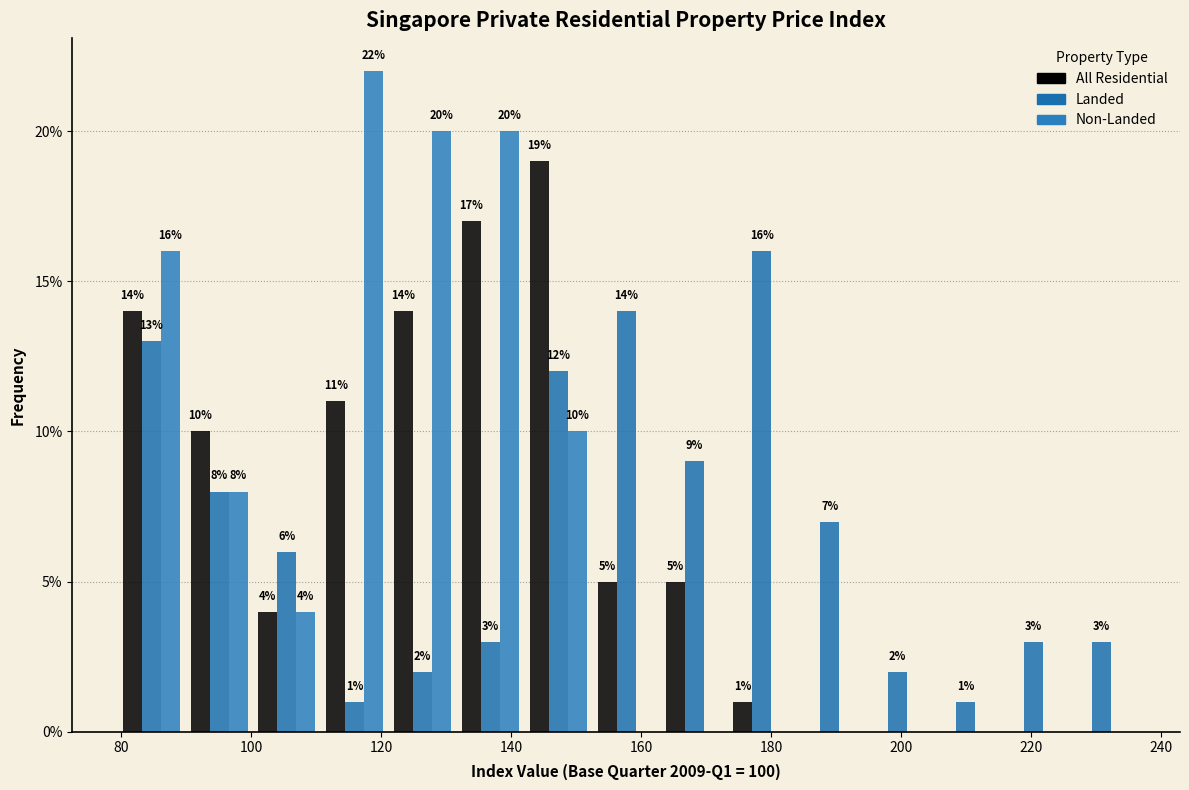

In the Non-Landed series, which range on the x-axis has the tallest bar?

110 to 122